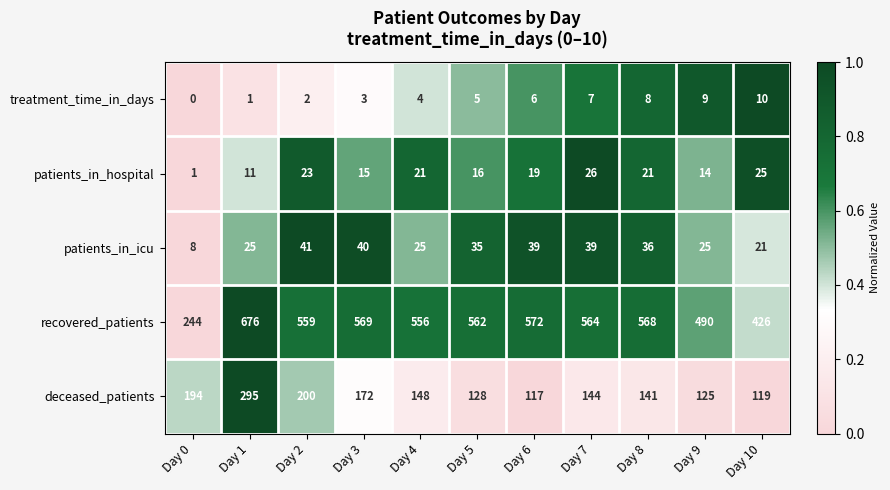

What is the difference between the second highest and second lowest values in the patients_in_hospital series?

14